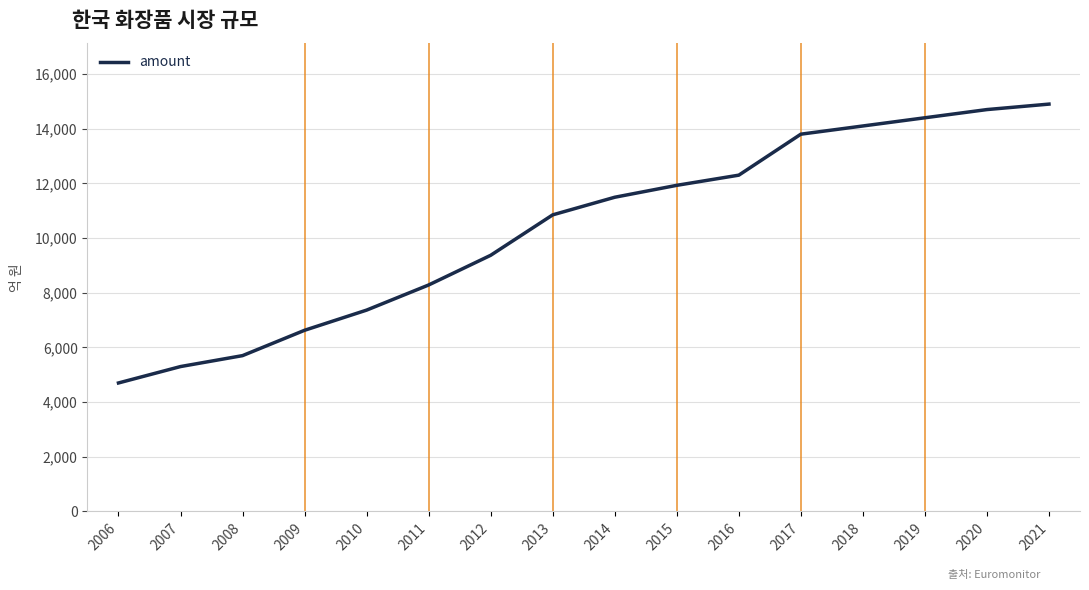

List the labels in order of value, largest first.

2021, 2020, 2019, 2018, 2017, 2016, 2015, 2014, 2013, 2012, 2011, 2010, 2009, 2008, 2007, 2006